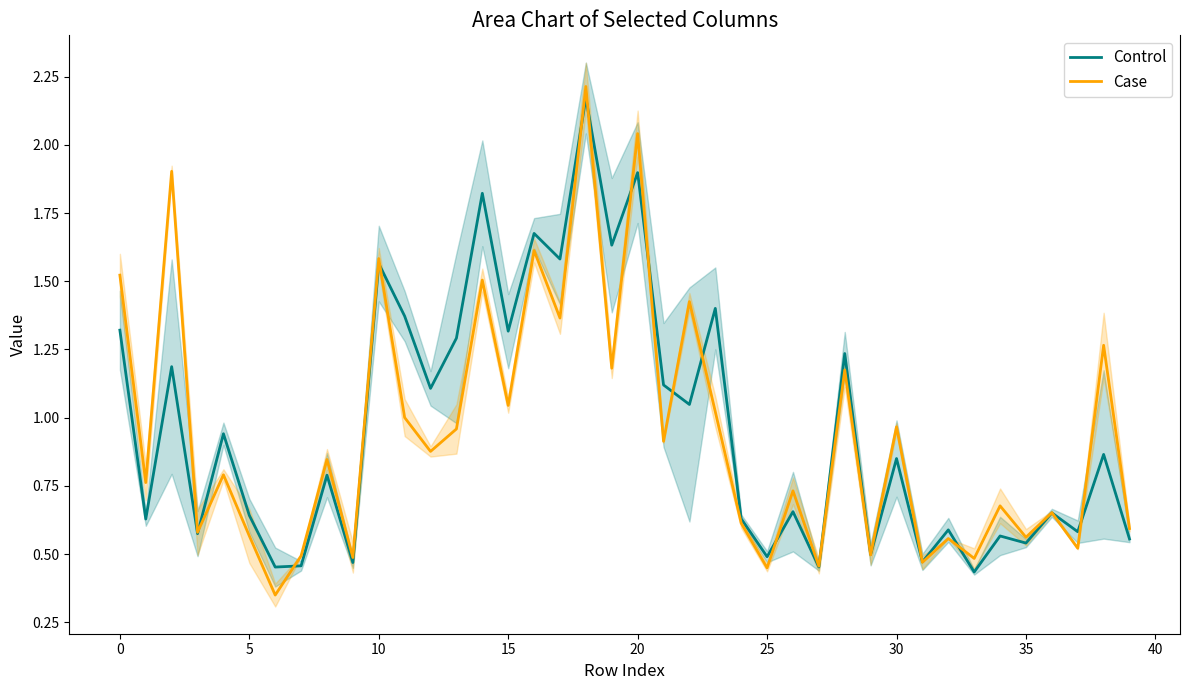

Is it true that Case equals 0.4 at 12?

False